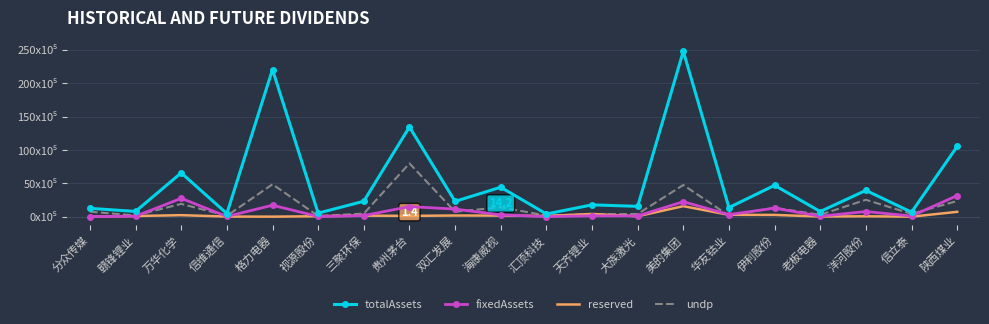

At which category is the sum across all series the highest?

美的集团